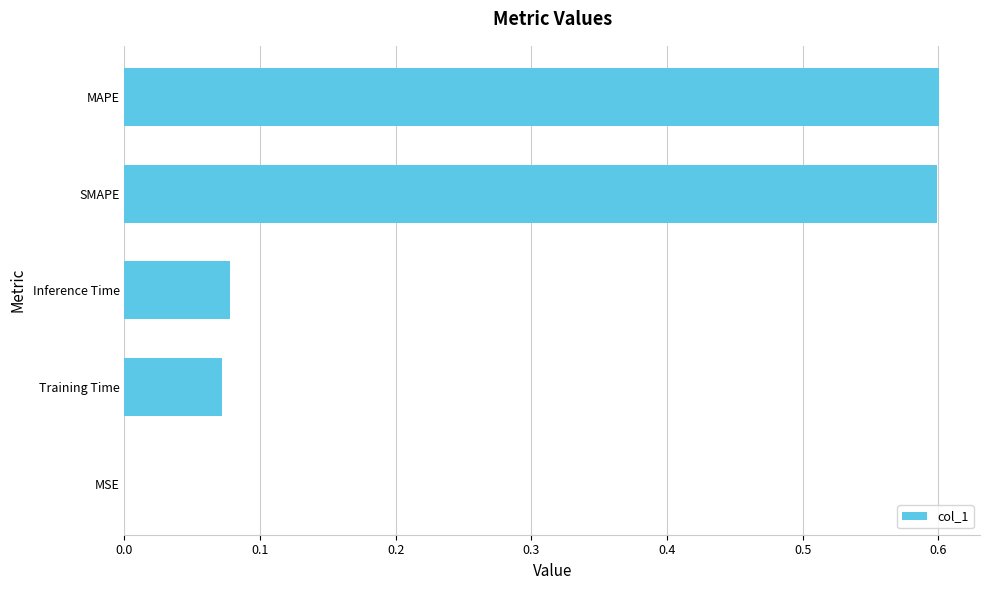

Are the bars grouped side by side (vs. stacked)?

No